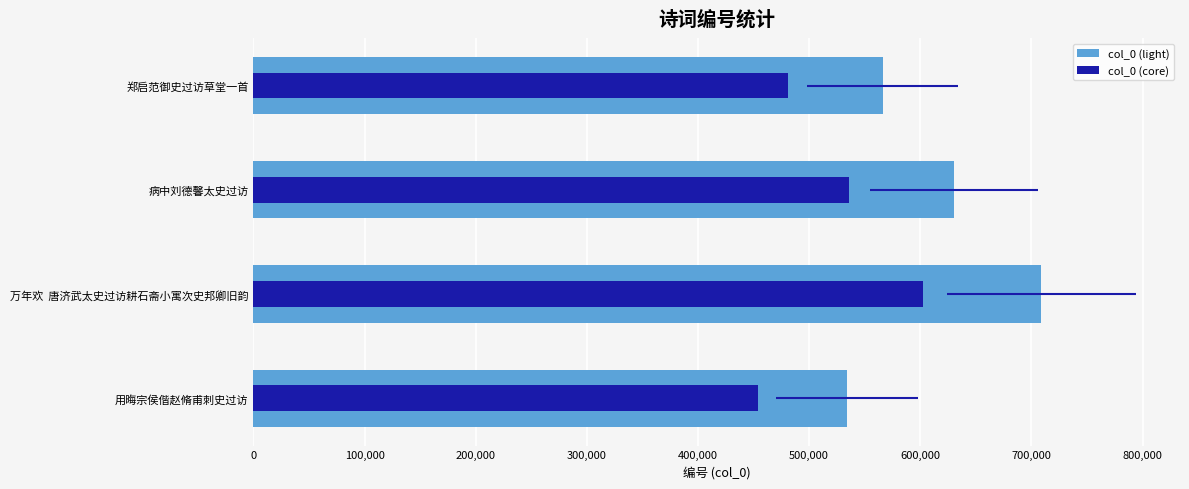

Reading left to right, transcribe all the data shown in this chart.

col_0 (light): 566092.0	630679.0	708931.0	533951.0
col_0 (core): 481178.2	536077.2	602591.3	453858.3